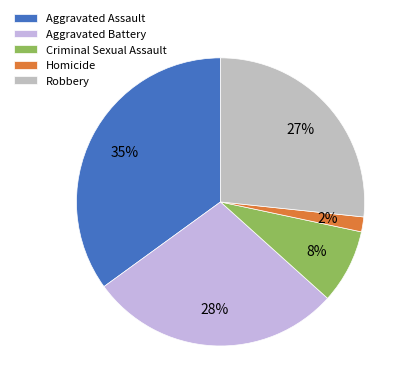

Is Criminal Sexual Assault the majority of the pie?

No